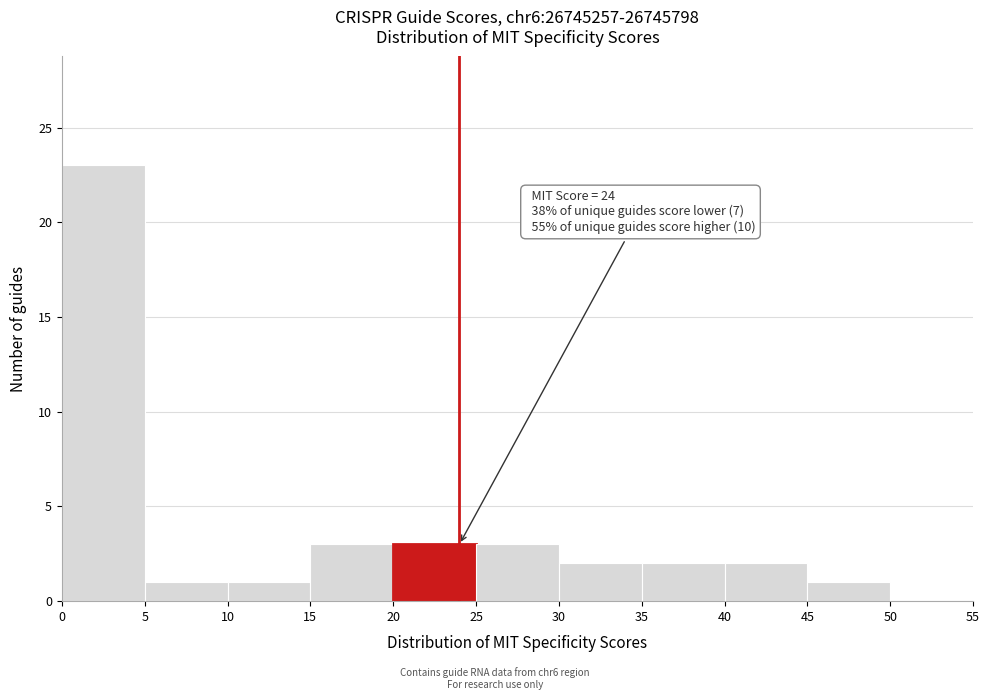

Over which range of the x-axis is the bar tallest?

0 to 5